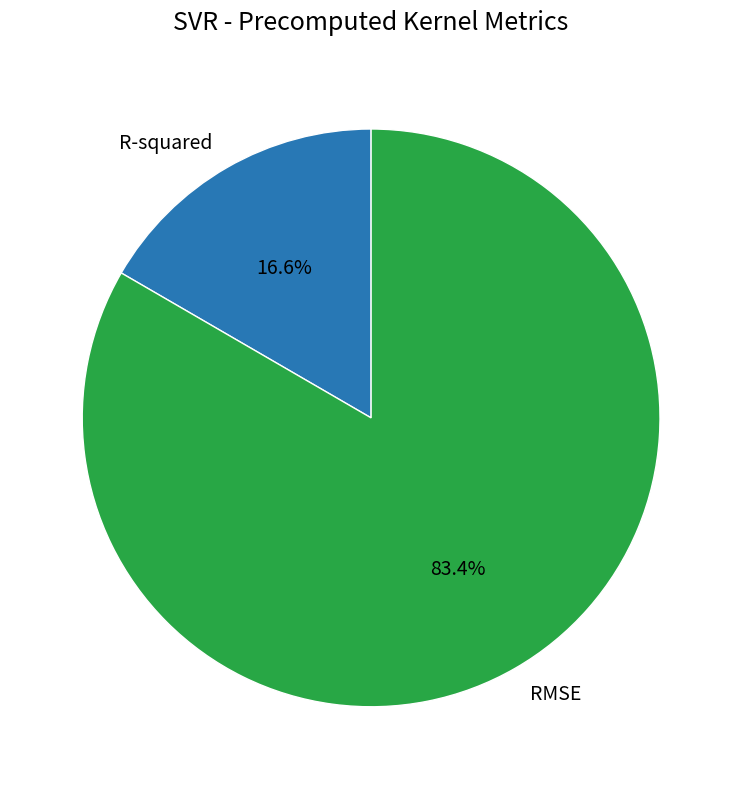

To the nearest percent, what is the difference between the largest and smallest slice percentages?

67%